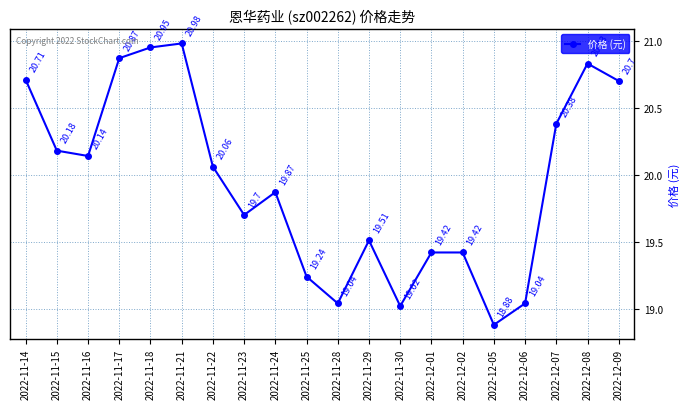

True or false: there are more than 1 points higher than both neighbors.

True